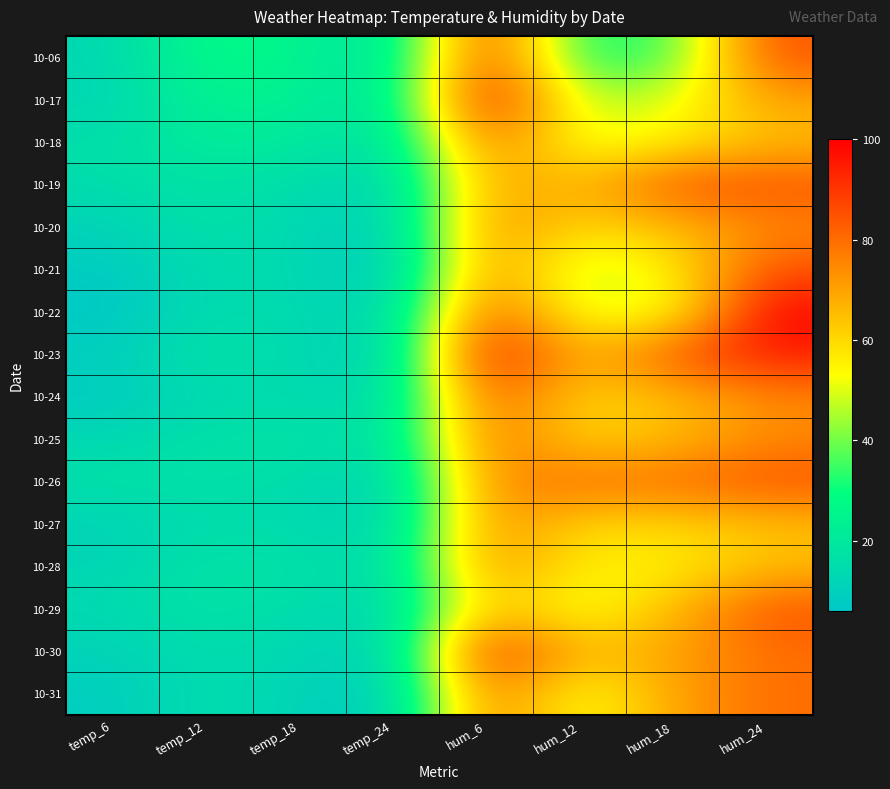

At which category is the sum across all series the highest?

hum_6